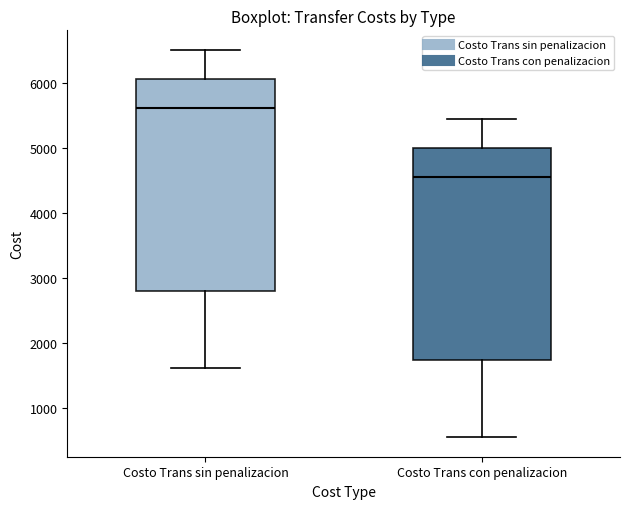

Where is the lower edge of the box for Costo Trans sin penalizacion on the y-axis? The values are not printed on the chart, so give them approximately, as read against the axis.

2800